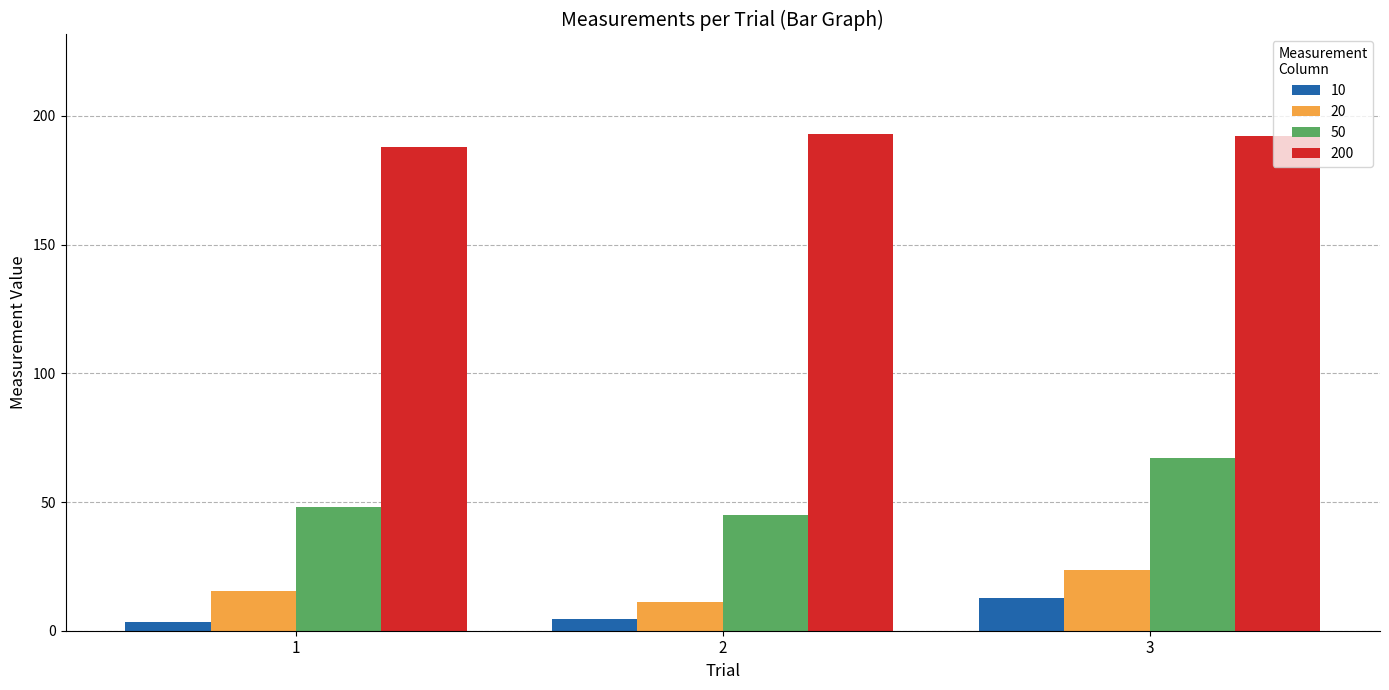

What is the difference between the maximum and minimum values in the 20 series?

12.2